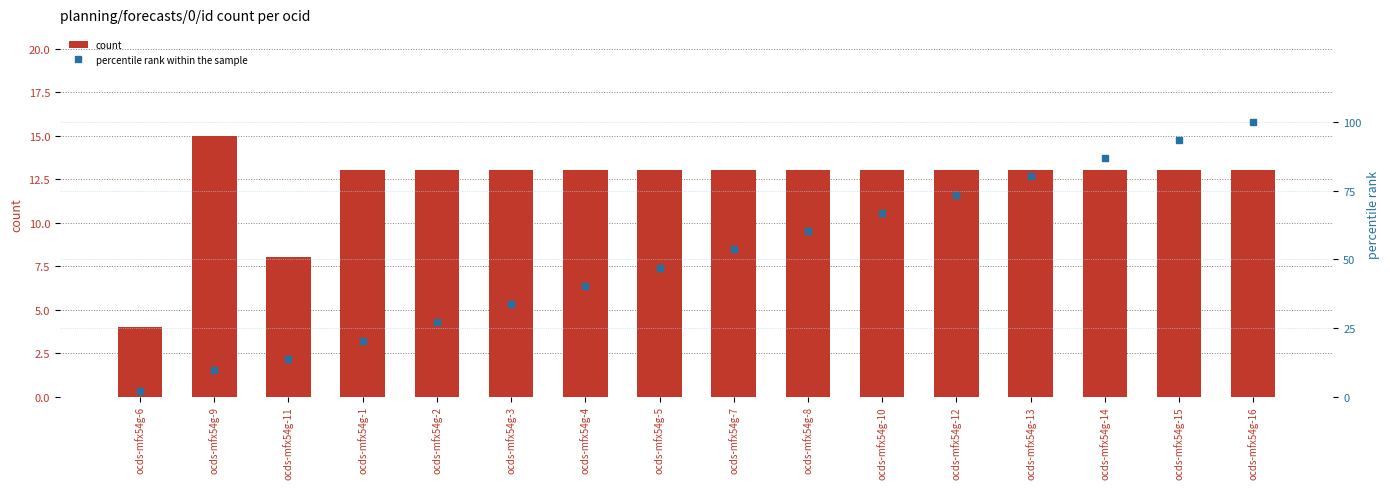

Reading right to left, extract all data points from this chart.

count: ocds-mfx54g-16=13.0	ocds-mfx54g-15=13.0	ocds-mfx54g-14=13.0	ocds-mfx54g-13=13.0	ocds-mfx54g-12=13.0	ocds-mfx54g-10=13.0	ocds-mfx54g-8=13.0	ocds-mfx54g-7=13.0	ocds-mfx54g-5=13.0	ocds-mfx54g-4=13.0	ocds-mfx54g-3=13.0	ocds-mfx54g-2=13.0	ocds-mfx54g-1=13.0	ocds-mfx54g-11=8.0	ocds-mfx54g-9=15.0	ocds-mfx54g-6=4.0
percentile rank within the sample: ocds-mfx54g-16=100.0	ocds-mfx54g-15=93.4	ocds-mfx54g-14=86.7	ocds-mfx54g-13=80.1	ocds-mfx54g-12=73.5	ocds-mfx54g-10=66.8	ocds-mfx54g-8=60.2	ocds-mfx54g-7=53.6	ocds-mfx54g-5=46.9	ocds-mfx54g-4=40.3	ocds-mfx54g-3=33.7	ocds-mfx54g-2=27.0	ocds-mfx54g-1=20.4	ocds-mfx54g-11=13.8	ocds-mfx54g-9=9.7	ocds-mfx54g-6=2.0